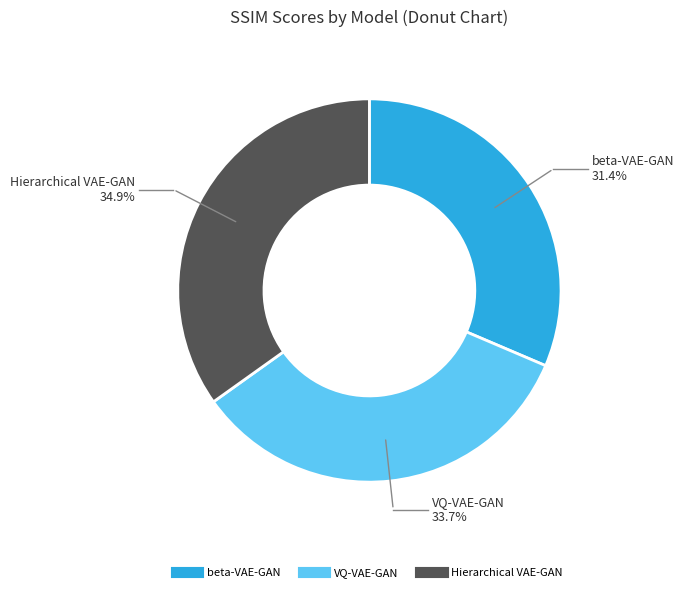

Does beta-VAE-GAN represent more than half of the total?

No